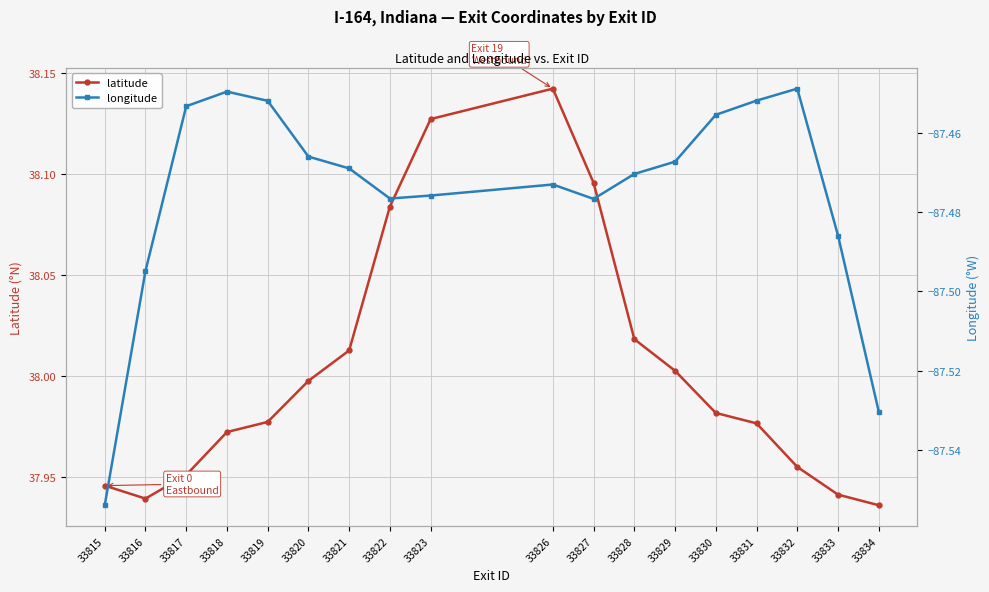

True or false: latitude and longitude intersect in this chart.

False